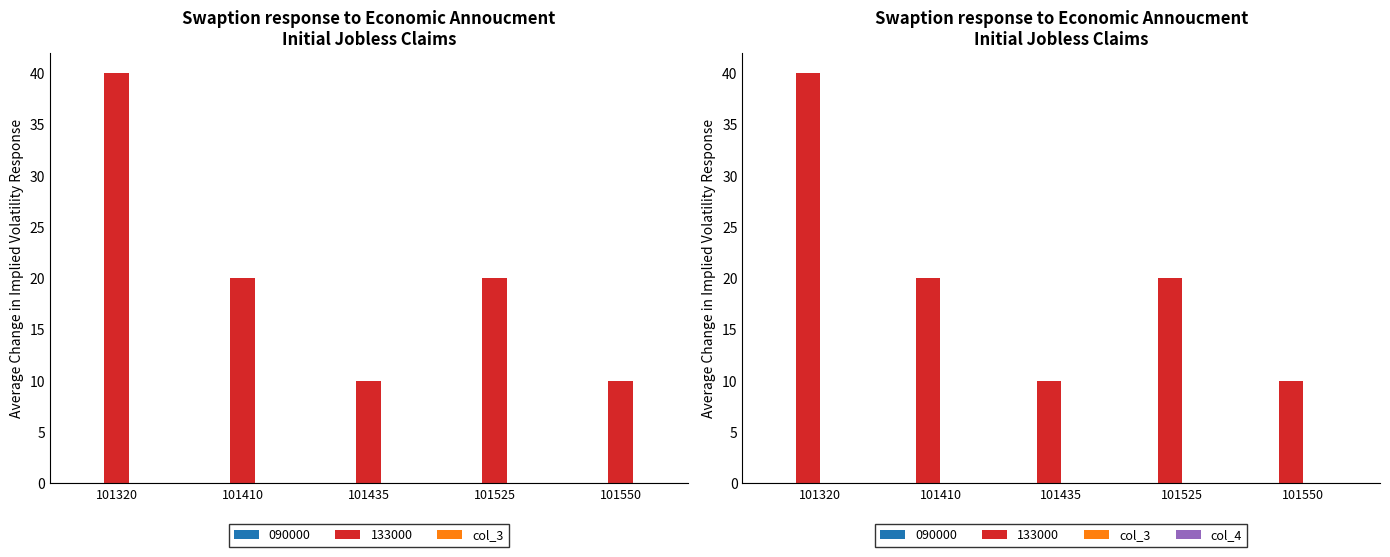

Which has a higher value, 101550 or 101320?

101550